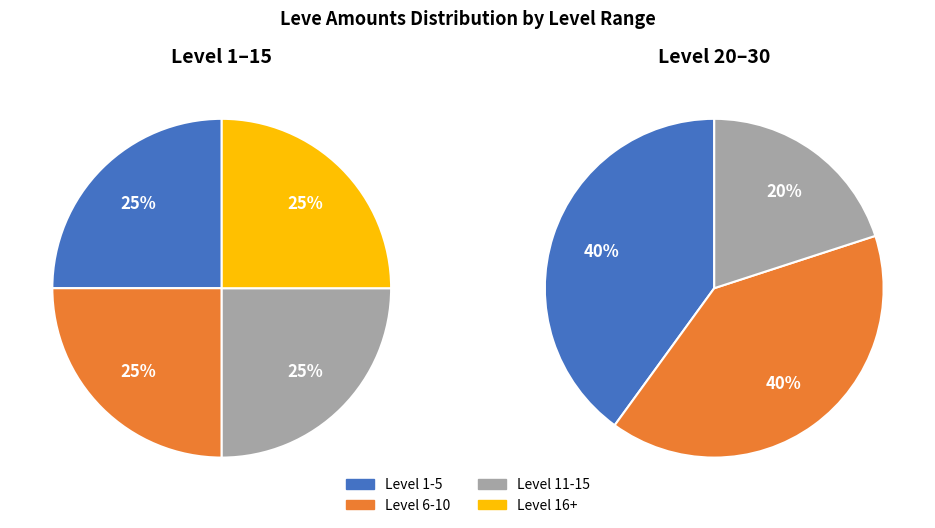

Is it true that 4 is 4% of the pie?

False